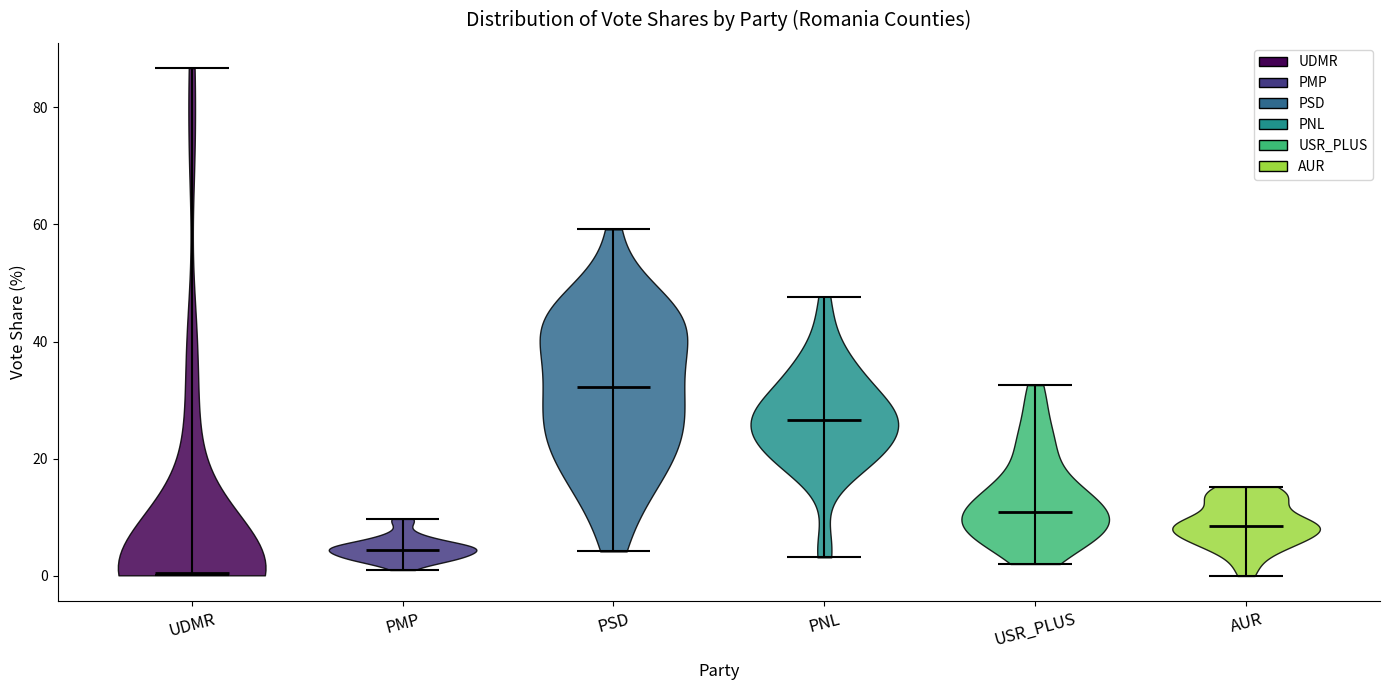

Reading left to right, read every violin against the y-axis: where its median line is, and the lowest and highest points it reaches. The values are not printed on the chart, so give them approximately, as read against the axis.

UDMR: median line 0, lowest point 0, highest point 86
PMP: median line 4, lowest point 2, highest point 10
PSD: median line 32, lowest point 4, highest point 60
PNL: median line 26, lowest point 4, highest point 48
USR_PLUS: median line 10, lowest point 2, highest point 32
AUR: median line 8, lowest point 0, highest point 16